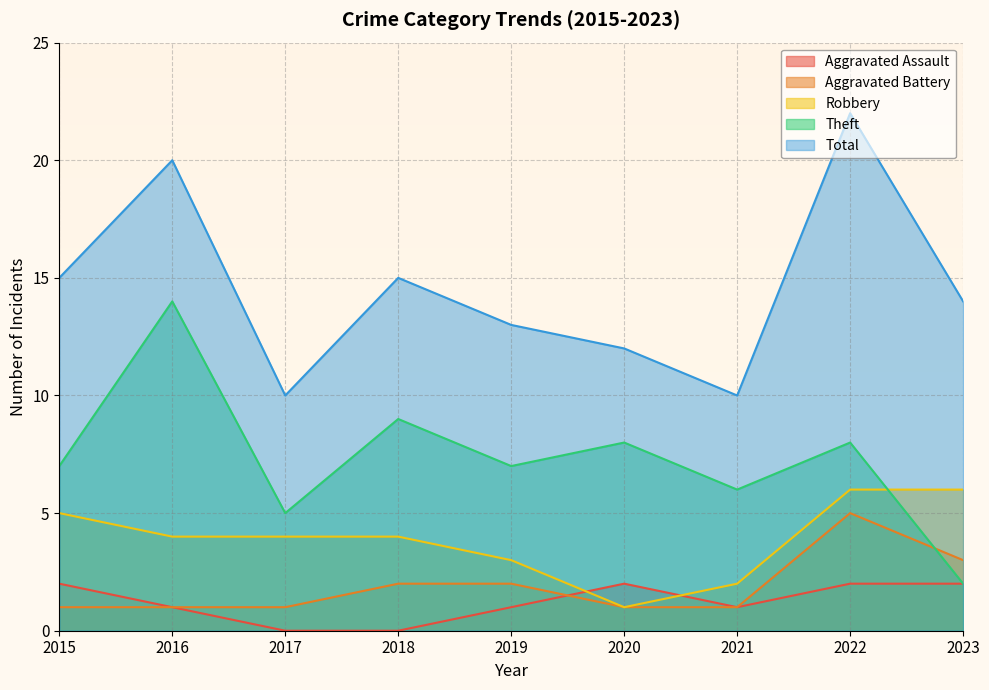

True or false: Total and Robbery intersect in this chart.

False